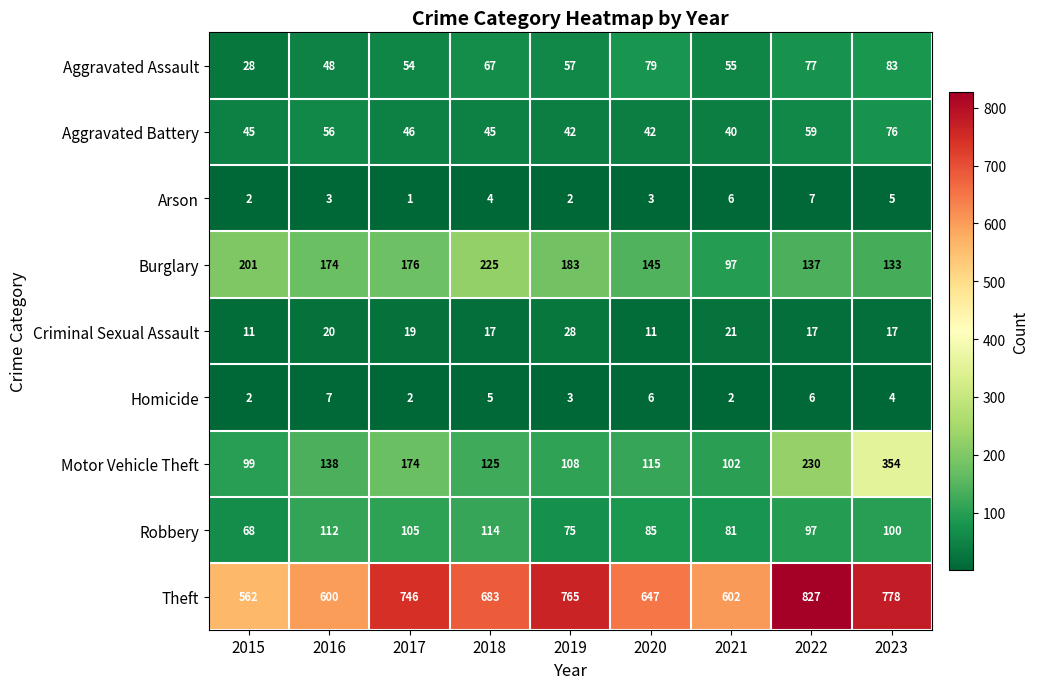

At which label does Burglary reach its minimum?

2021